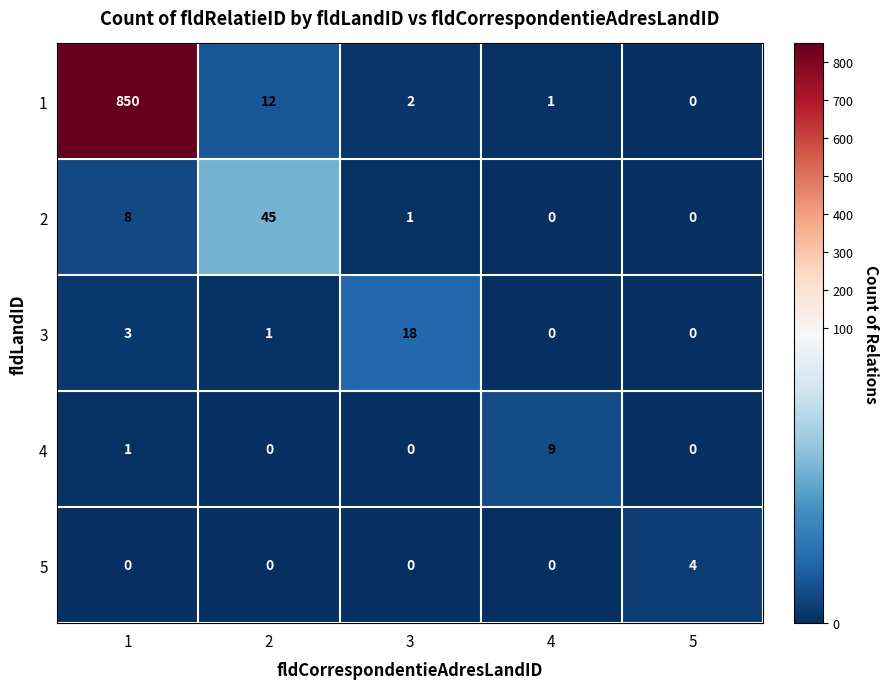

How many series are shown in this chart?

5